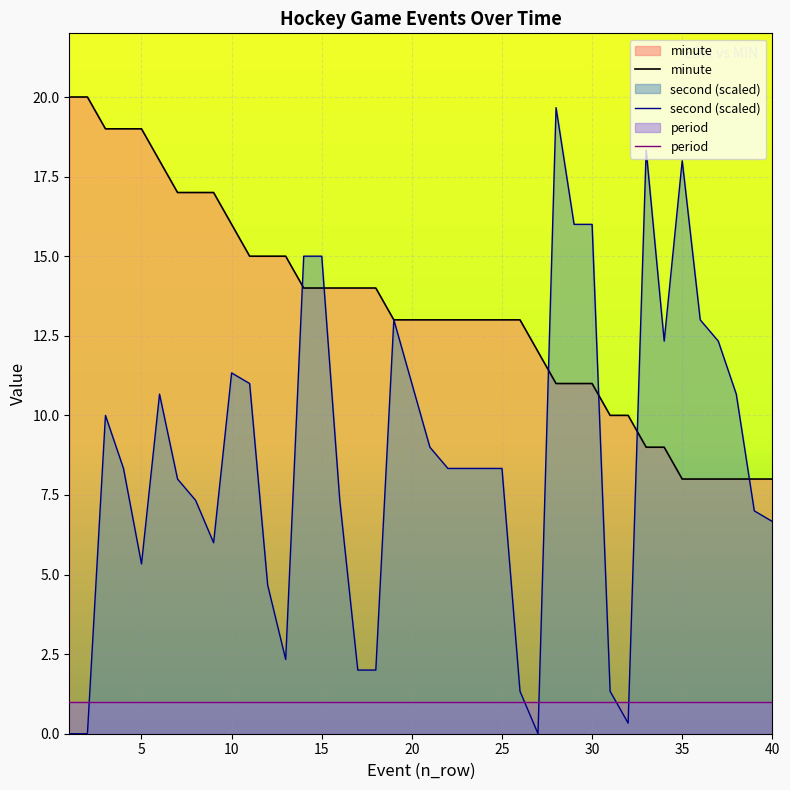

What is the sum of all minute values?

532.0